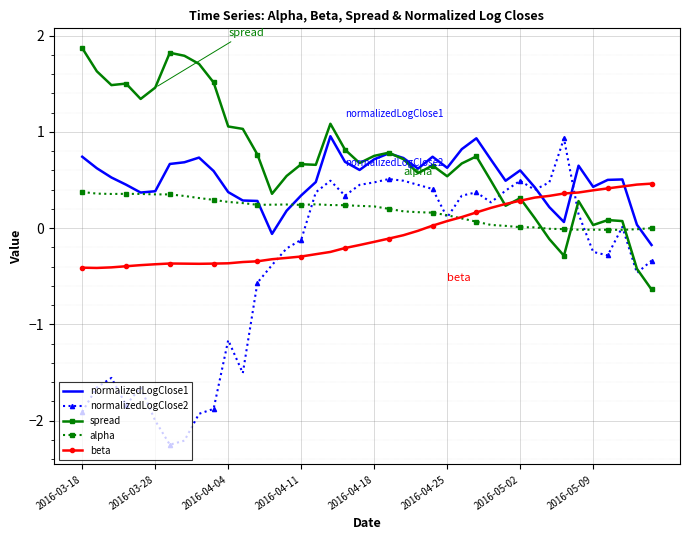

Which series has the largest range (max minus min)?

normalizedLogClose2